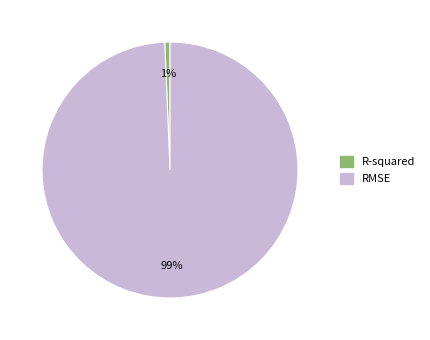

Which slice is the smallest?

R-squared